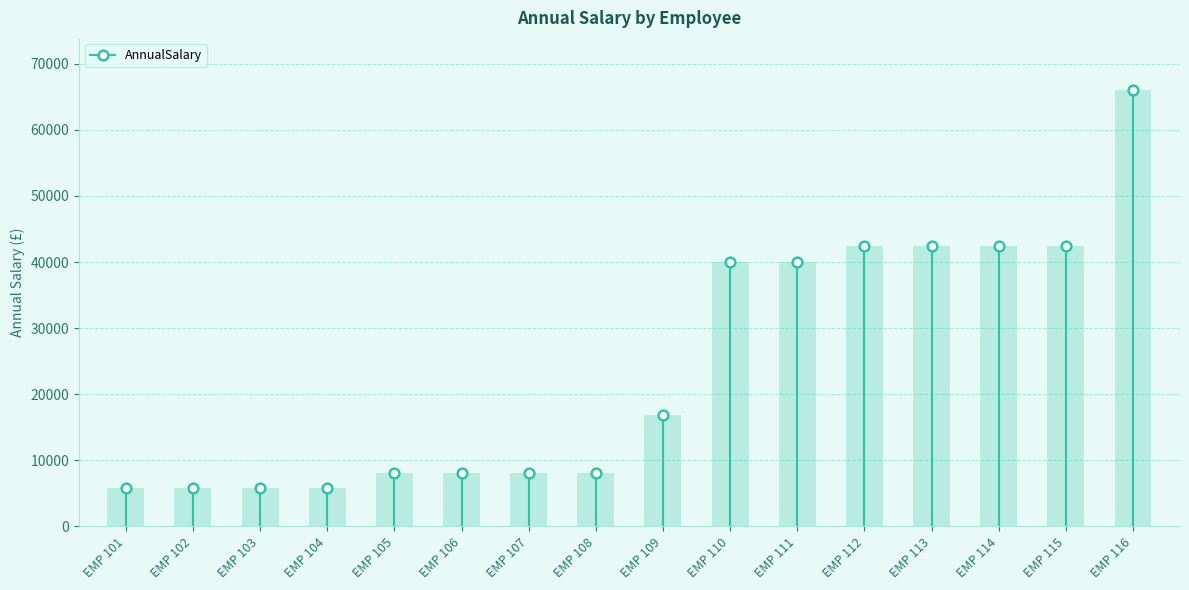

How many bars are there in total?

16